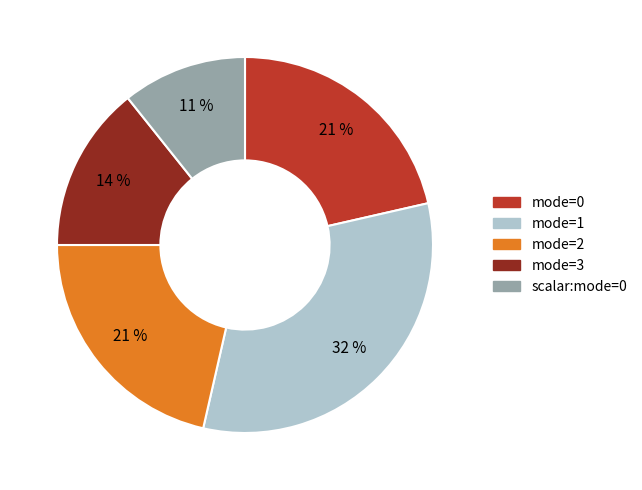

Is the sum of mode=0 and mode=2 greater than half?

No